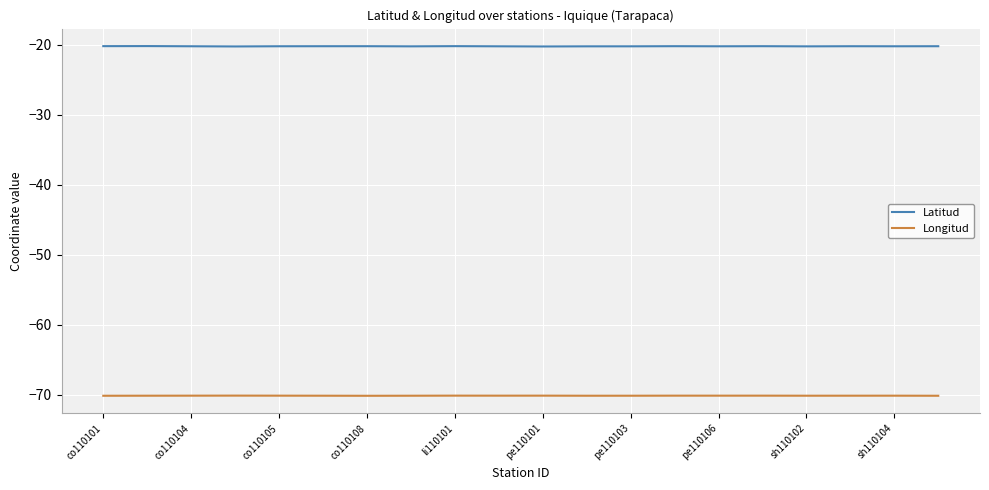

What is the highest value of the Latitud series?

-20.2